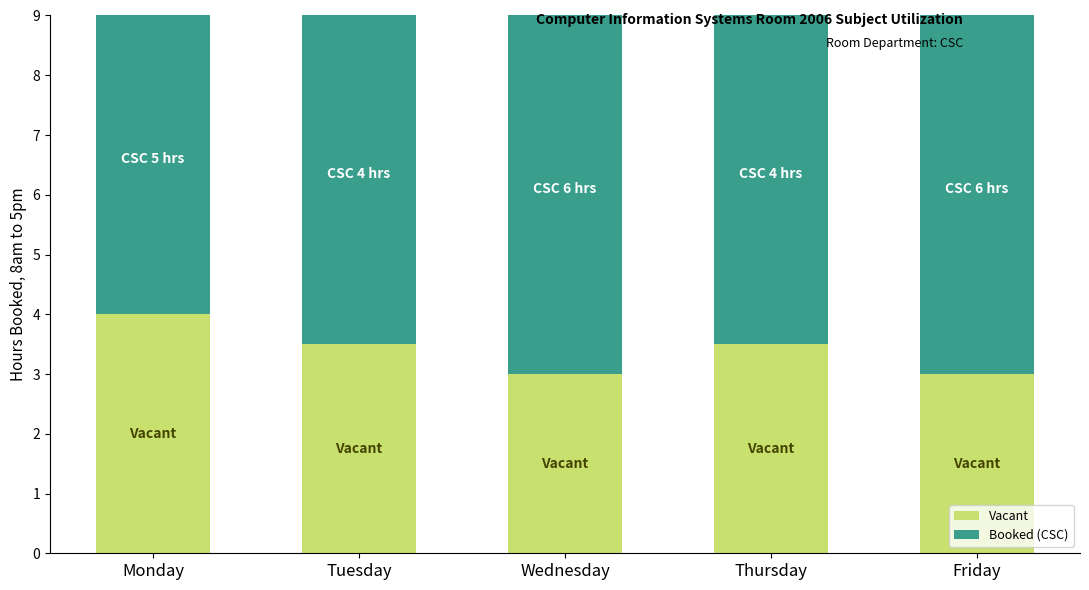

The Vacant series shows 1.5 at Tuesday. True or false?

False